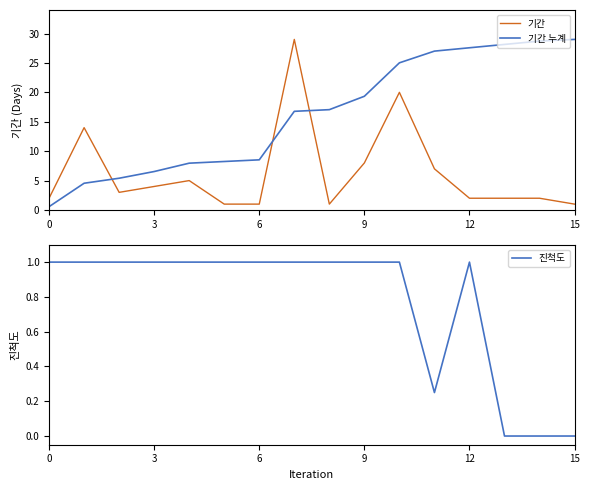

How many intersections are there between 기간 and 기간 누계?

3